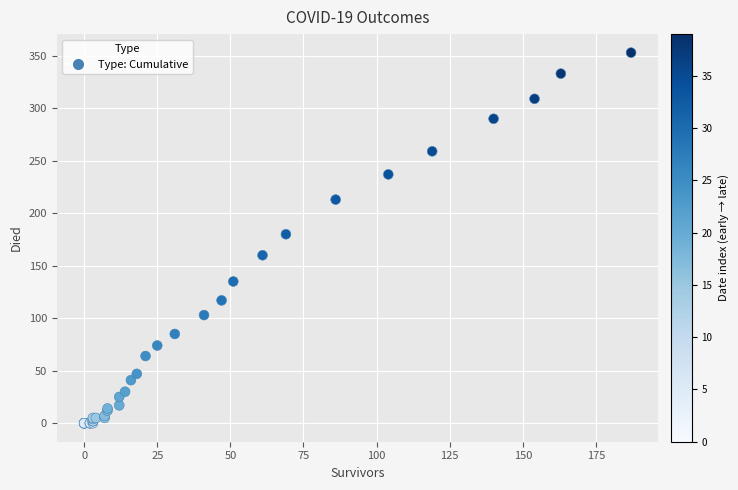

What Y value in the scatter plot is closest to 176?

180